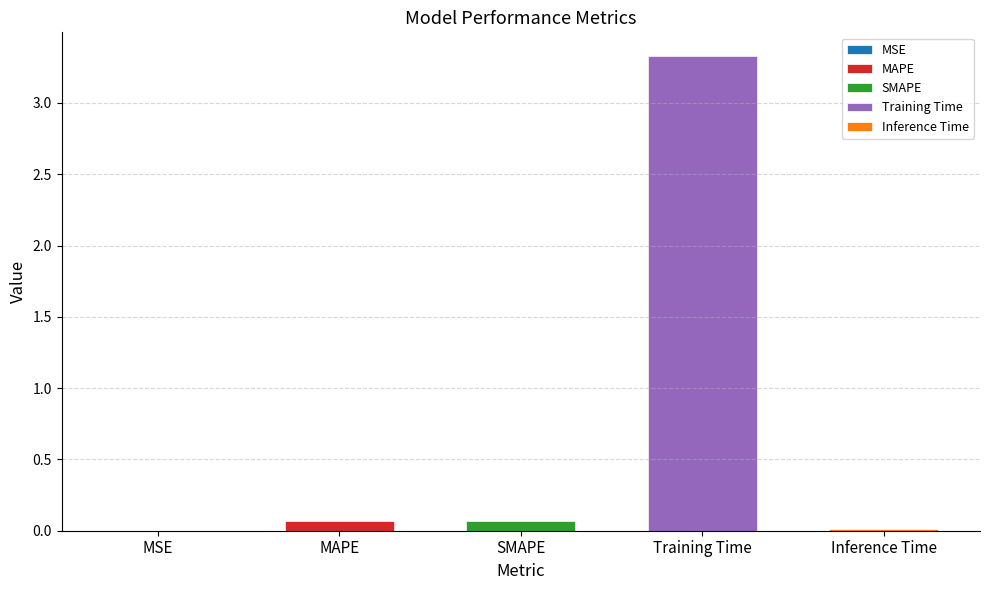

Reading left to right, transcribe all the data shown in this chart.

MSE=0.0	MAPE=0.1	SMAPE=0.1	Training Time=3.3	Inference Time=0.0